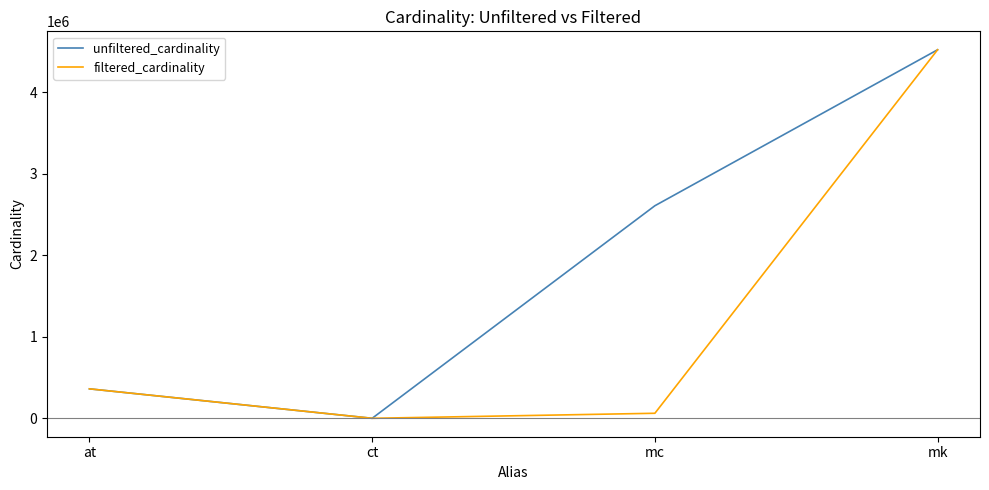

Which category has the highest value across all series?

mk